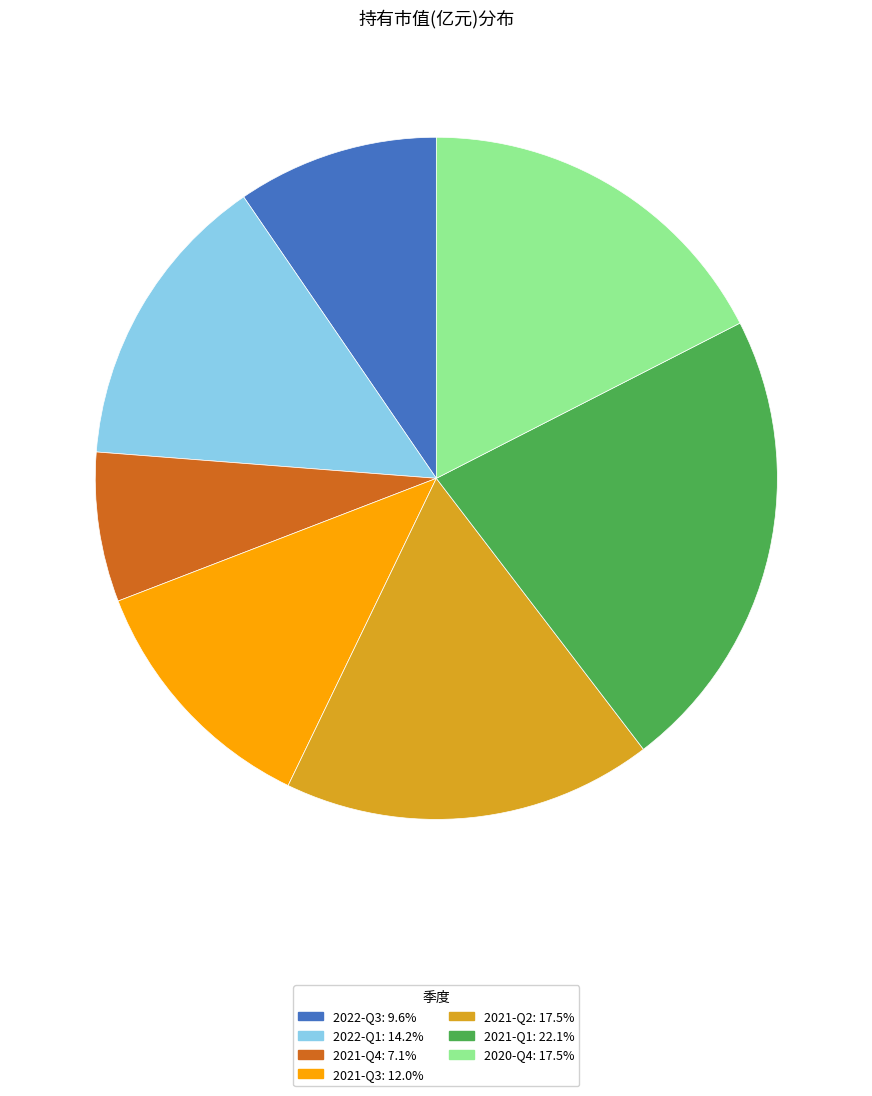

Which slice is the smallest?

2021-Q4